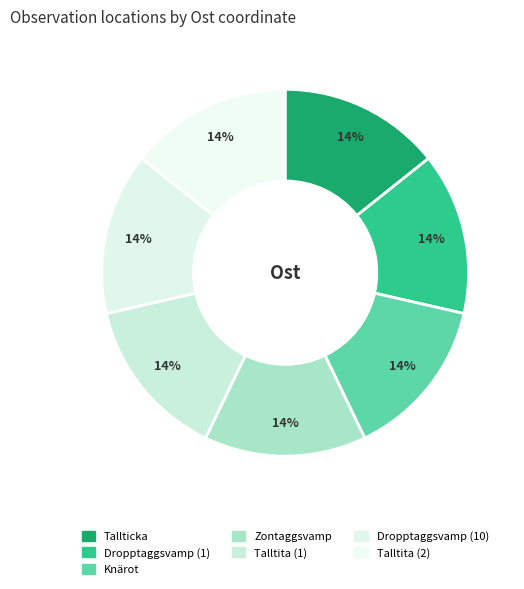

What portion of the pie excludes Dropptaggsvamp (1)?

85.7%